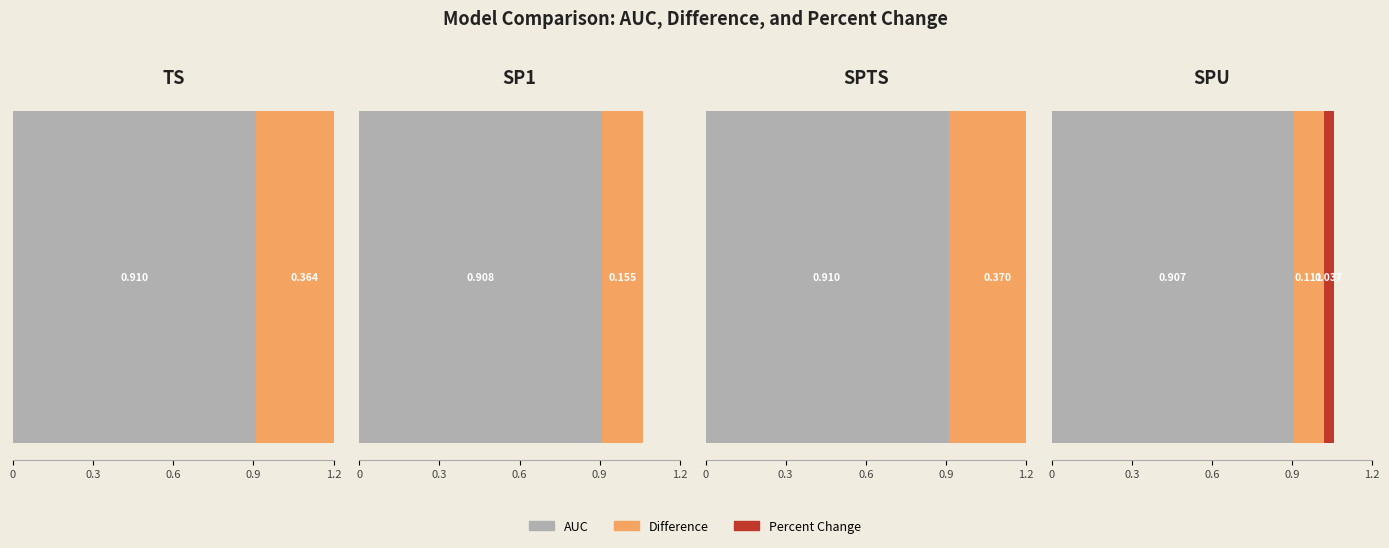

List the series in order of their peak value, highest first.

AUC, Difference, Percent Change